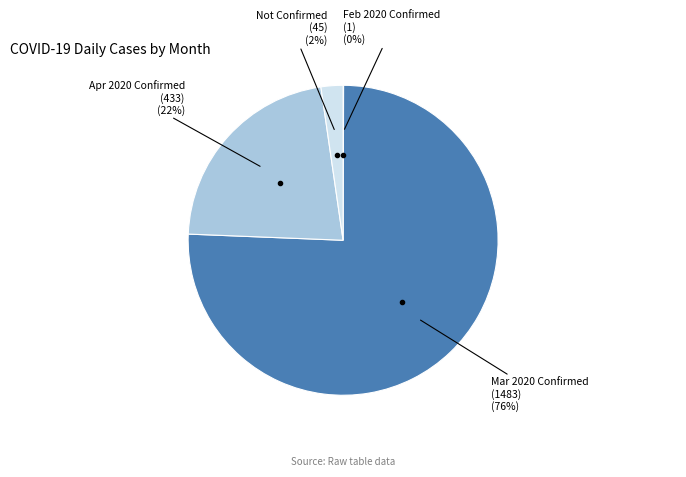

To the nearest percent, what is the average slice percentage?

25%